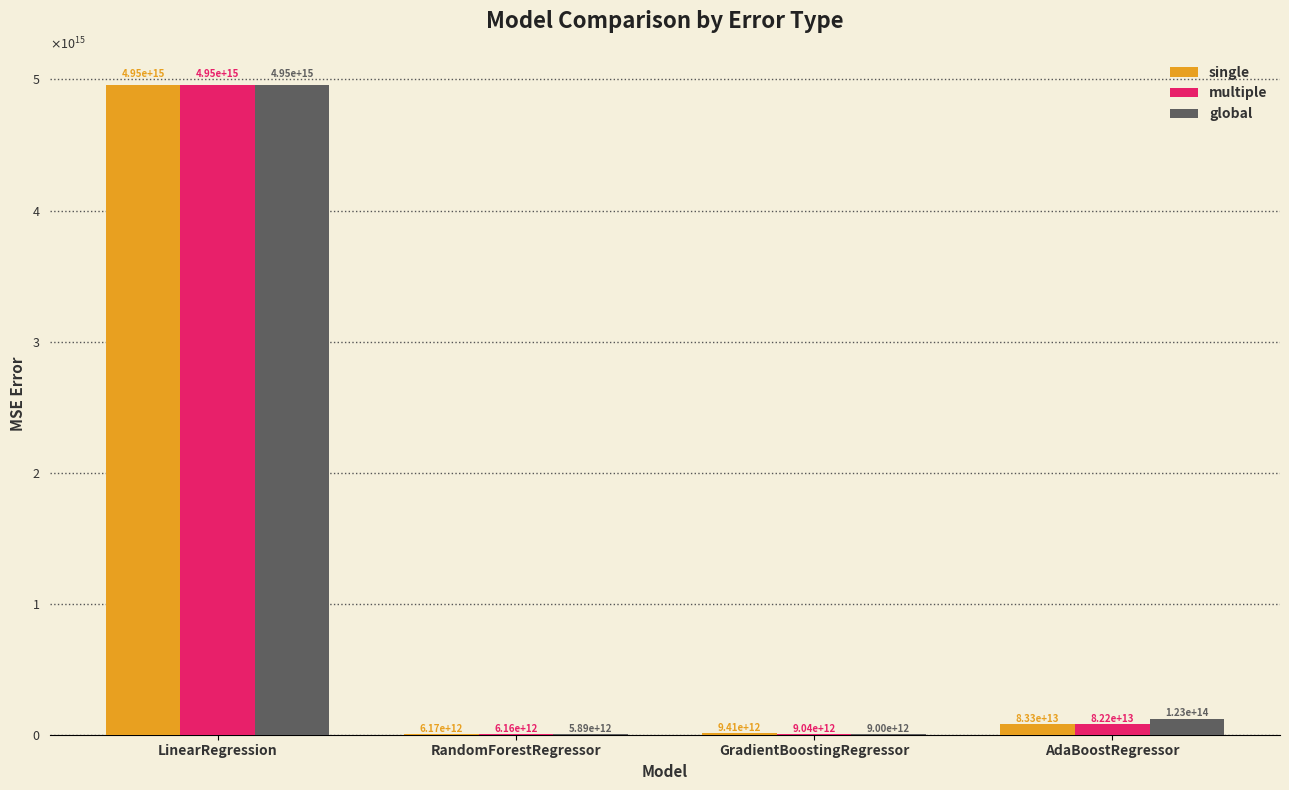

At which category is the sum across all series the highest?

LinearRegression